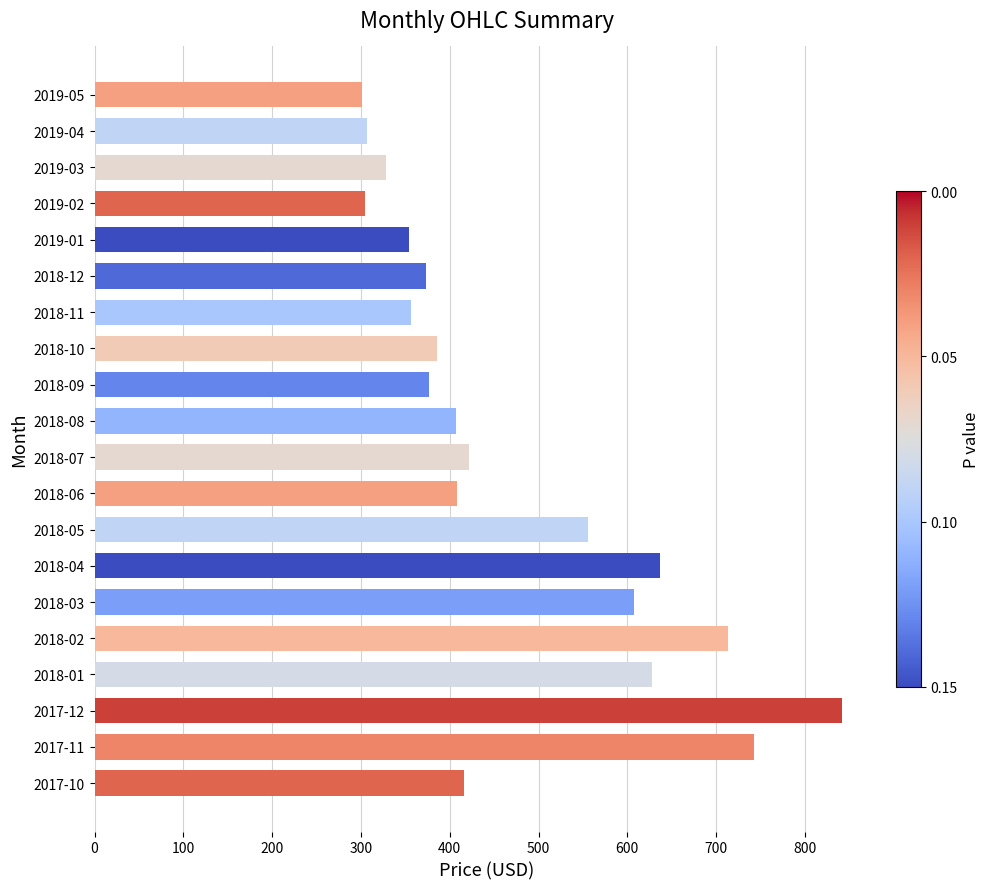

Which has a higher value, 2017-11 or 2017-10?

2017-11